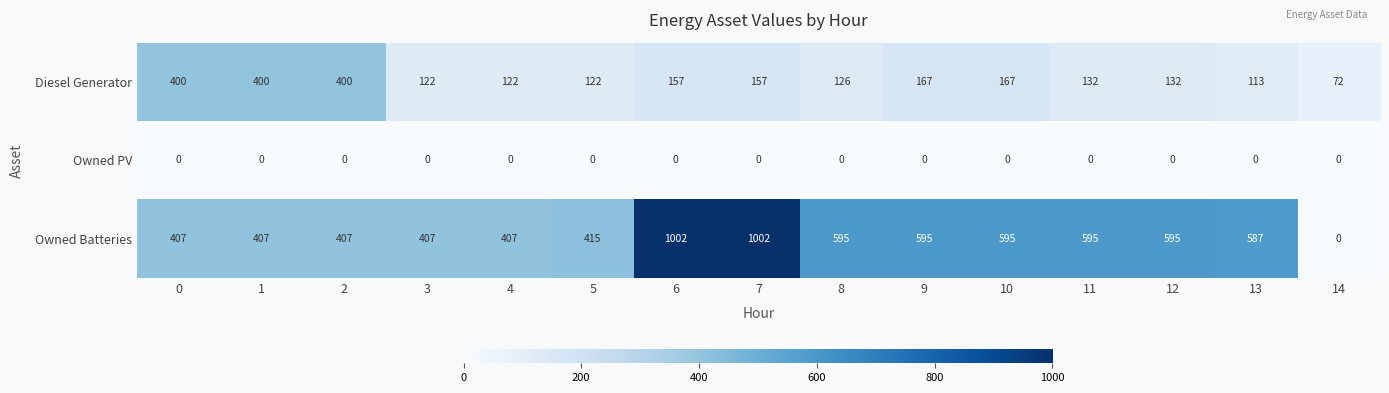

Rank the series by their maximum value, from highest to lowest.

Owned Batteries, Diesel Generator, Owned PV